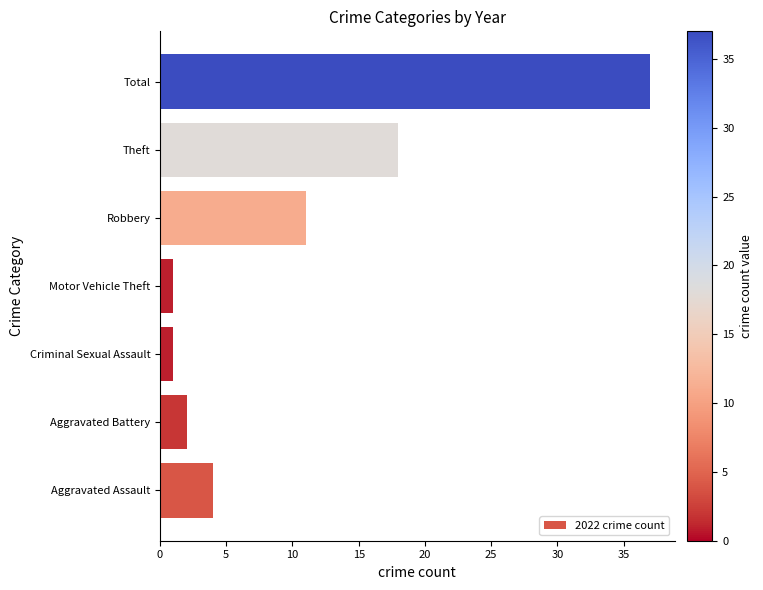

At which label is the value closest to 19?

Theft